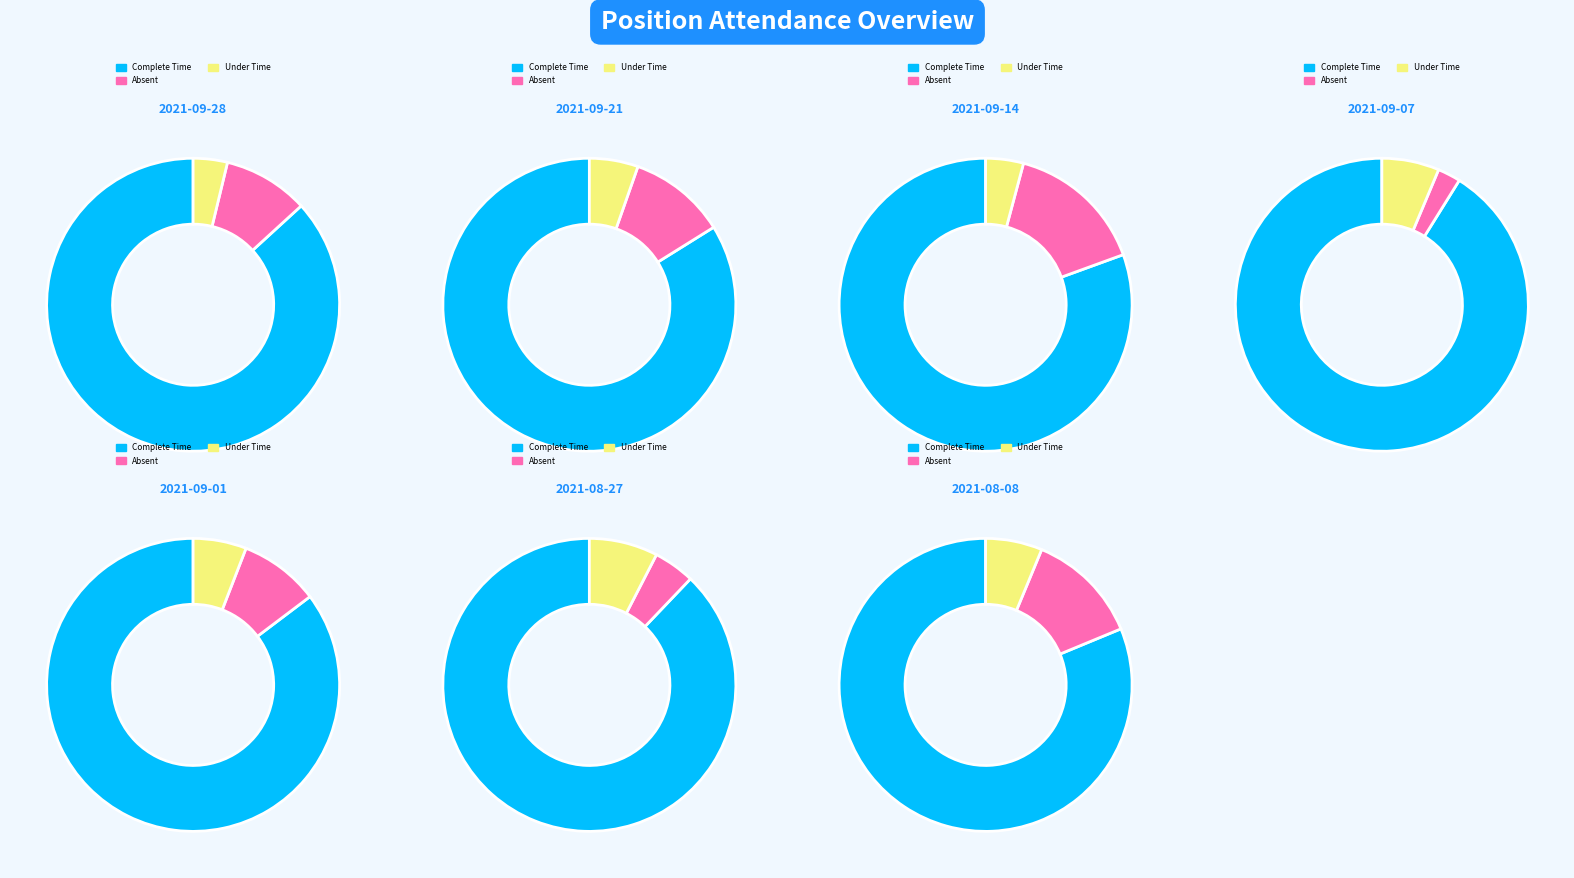

Does 2021-09-14 represent more than half of the total?

No